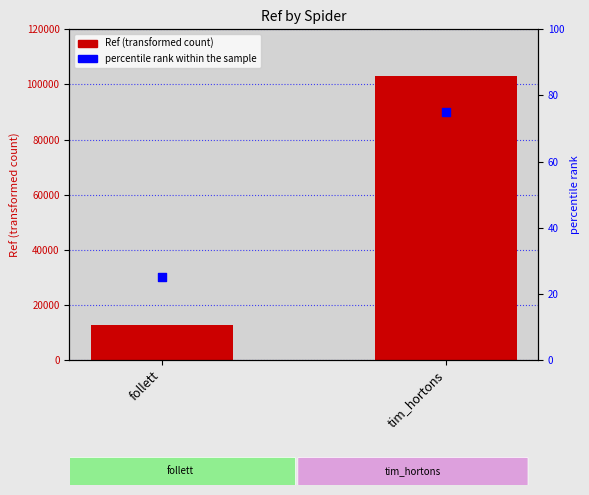

Which series contains the lowest Y value?

percentile rank within the sample